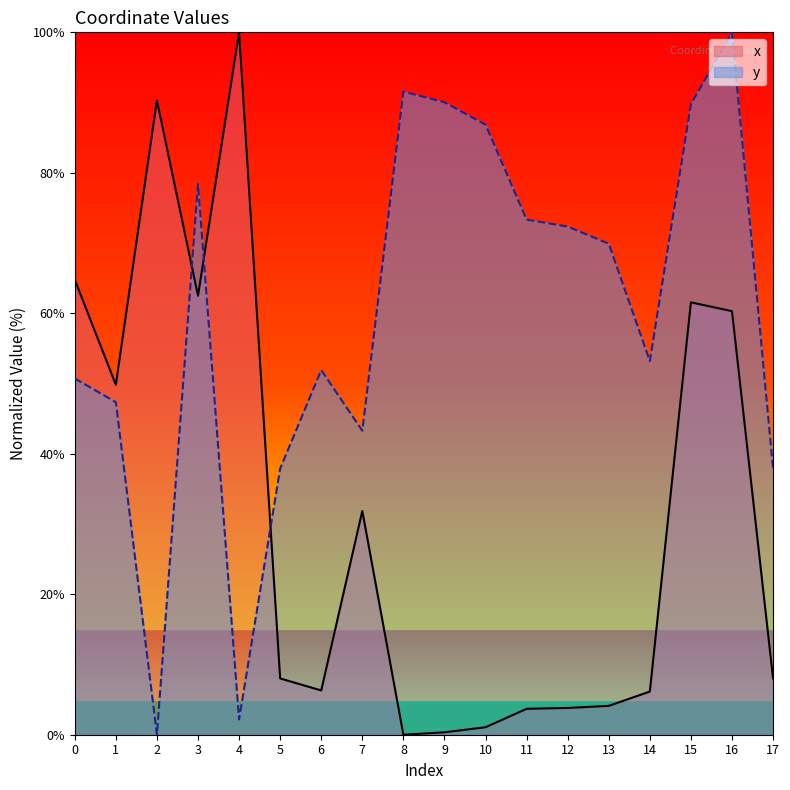

Does the chart display data point markers on the line(s)?

No